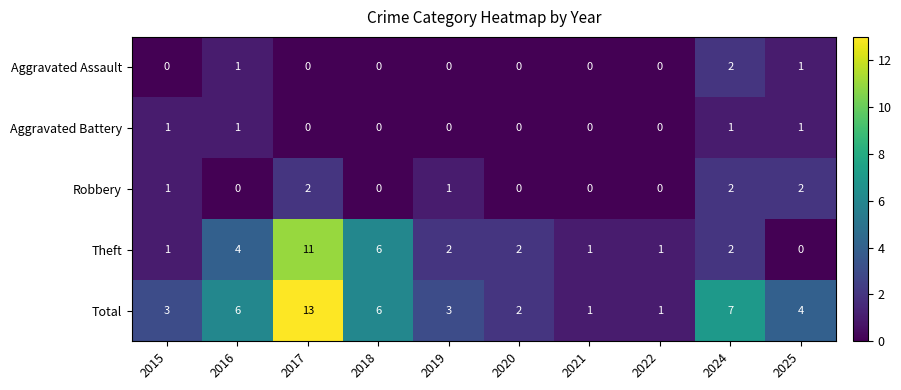

How many data points does each series have?

10